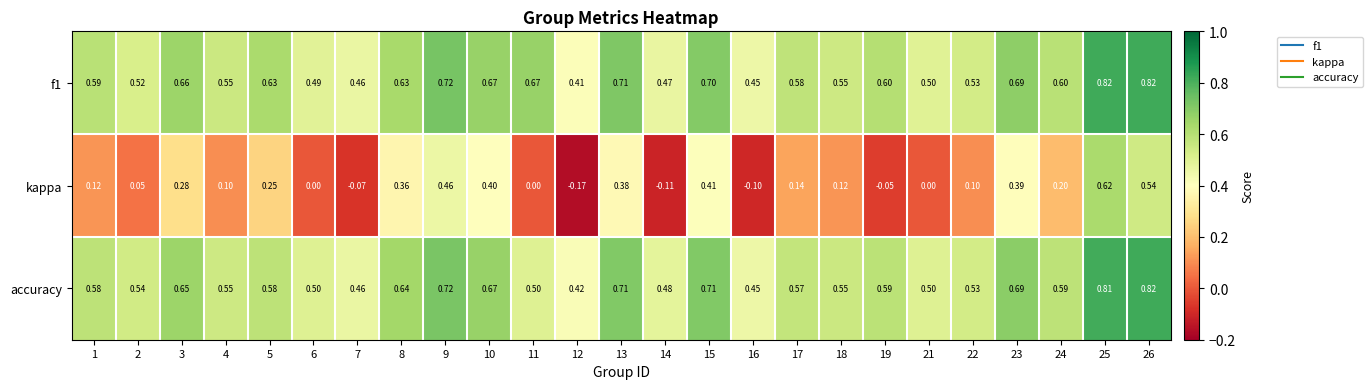

Which series has the largest range (max minus min)?

kappa